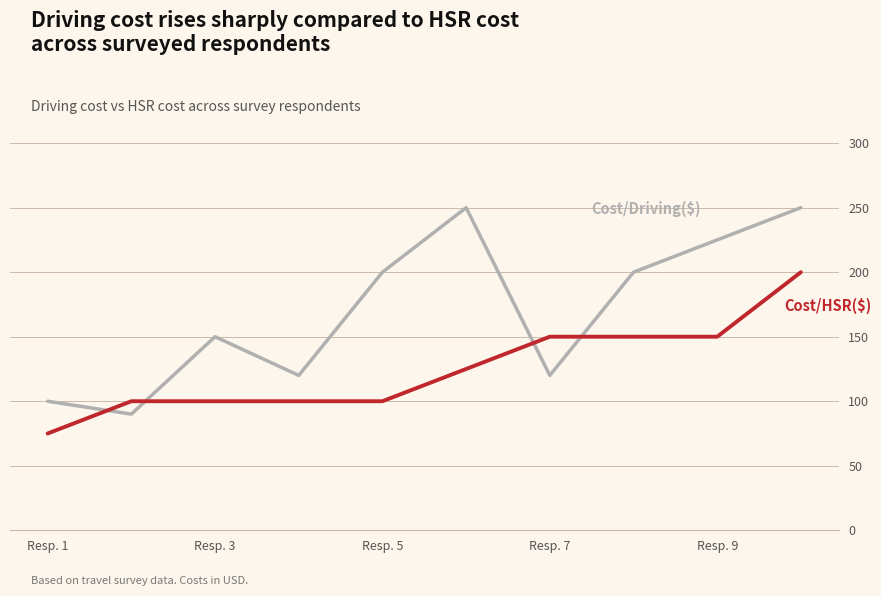

What is the greatest value displayed?

250